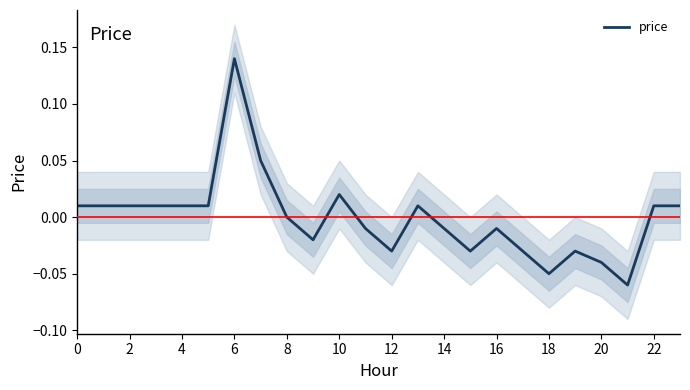

How many points are higher than both their immediate neighbors (excluding endpoints)?

5